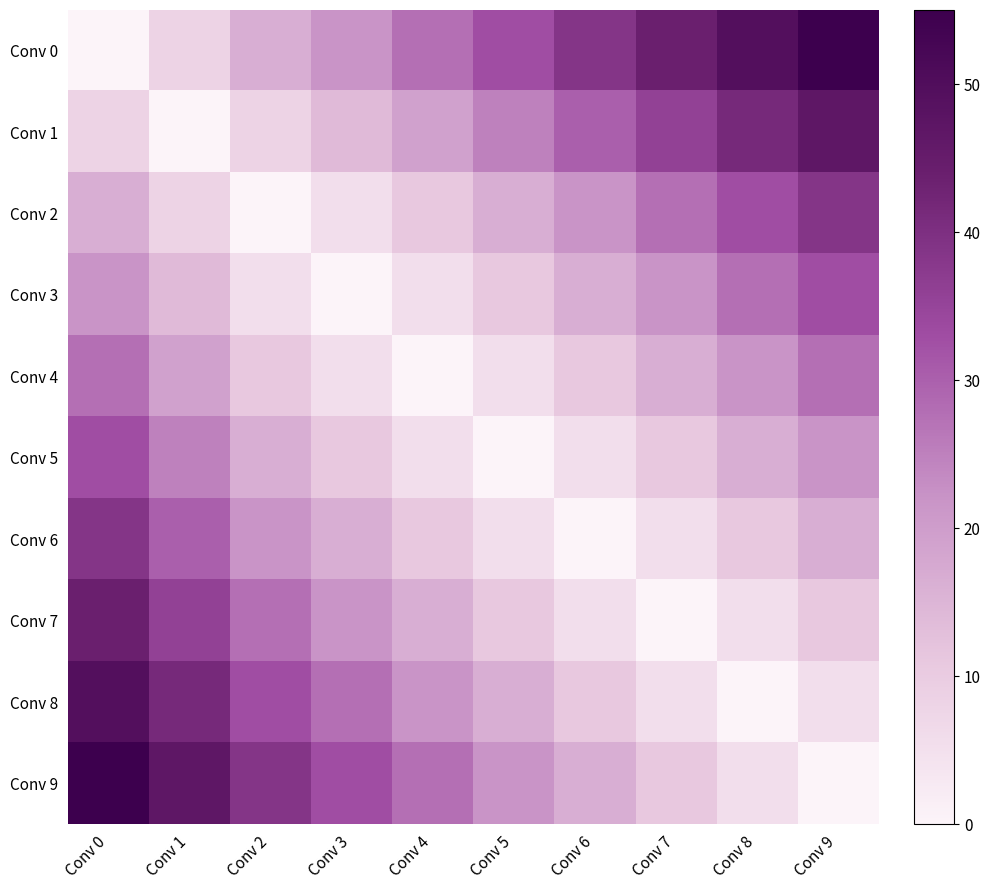

Reading left to right, extract all data points from this chart.

Conv 0: Conv 0=0.0	Conv 1=8.2	Conv 2=16.5	Conv 3=22.0	Conv 4=27.5	Conv 5=33.0	Conv 6=38.5	Conv 7=44.0	Conv 8=49.5	Conv 9=55.0
Conv 1: Conv 0=8.2	Conv 1=0.0	Conv 2=8.2	Conv 3=13.8	Conv 4=19.2	Conv 5=24.8	Conv 6=30.3	Conv 7=35.8	Conv 8=41.2	Conv 9=46.8
Conv 2: Conv 0=16.5	Conv 1=8.2	Conv 2=0.0	Conv 3=5.5	Conv 4=11.0	Conv 5=16.5	Conv 6=22.0	Conv 7=27.5	Conv 8=33.0	Conv 9=38.5
Conv 3: Conv 0=22.0	Conv 1=13.8	Conv 2=5.5	Conv 3=0.0	Conv 4=5.5	Conv 5=11.0	Conv 6=16.5	Conv 7=22.0	Conv 8=27.5	Conv 9=33.0
Conv 4: Conv 0=27.5	Conv 1=19.2	Conv 2=11.0	Conv 3=5.5	Conv 4=0.0	Conv 5=5.5	Conv 6=11.0	Conv 7=16.5	Conv 8=22.0	Conv 9=27.5
Conv 5: Conv 0=33.0	Conv 1=24.8	Conv 2=16.5	Conv 3=11.0	Conv 4=5.5	Conv 5=0.0	Conv 6=5.5	Conv 7=11.0	Conv 8=16.5	Conv 9=22.0
Conv 6: Conv 0=38.5	Conv 1=30.3	Conv 2=22.0	Conv 3=16.5	Conv 4=11.0	Conv 5=5.5	Conv 6=0.0	Conv 7=5.5	Conv 8=11.0	Conv 9=16.5
Conv 7: Conv 0=44.0	Conv 1=35.8	Conv 2=27.5	Conv 3=22.0	Conv 4=16.5	Conv 5=11.0	Conv 6=5.5	Conv 7=0.0	Conv 8=5.5	Conv 9=11.0
Conv 8: Conv 0=49.5	Conv 1=41.2	Conv 2=33.0	Conv 3=27.5	Conv 4=22.0	Conv 5=16.5	Conv 6=11.0	Conv 7=5.5	Conv 8=0.0	Conv 9=5.5
Conv 9: Conv 0=55.0	Conv 1=46.8	Conv 2=38.5	Conv 3=33.0	Conv 4=27.5	Conv 5=22.0	Conv 6=16.5	Conv 7=11.0	Conv 8=5.5	Conv 9=0.0